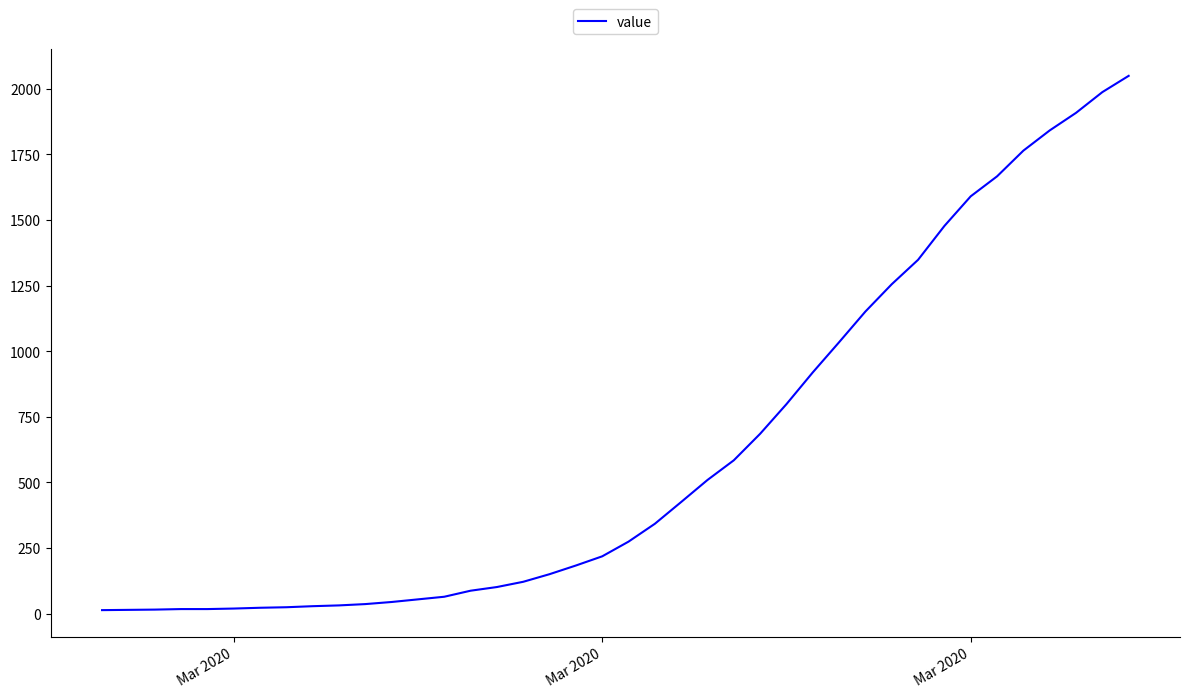

What is the maximum value shown in the chart?

2049